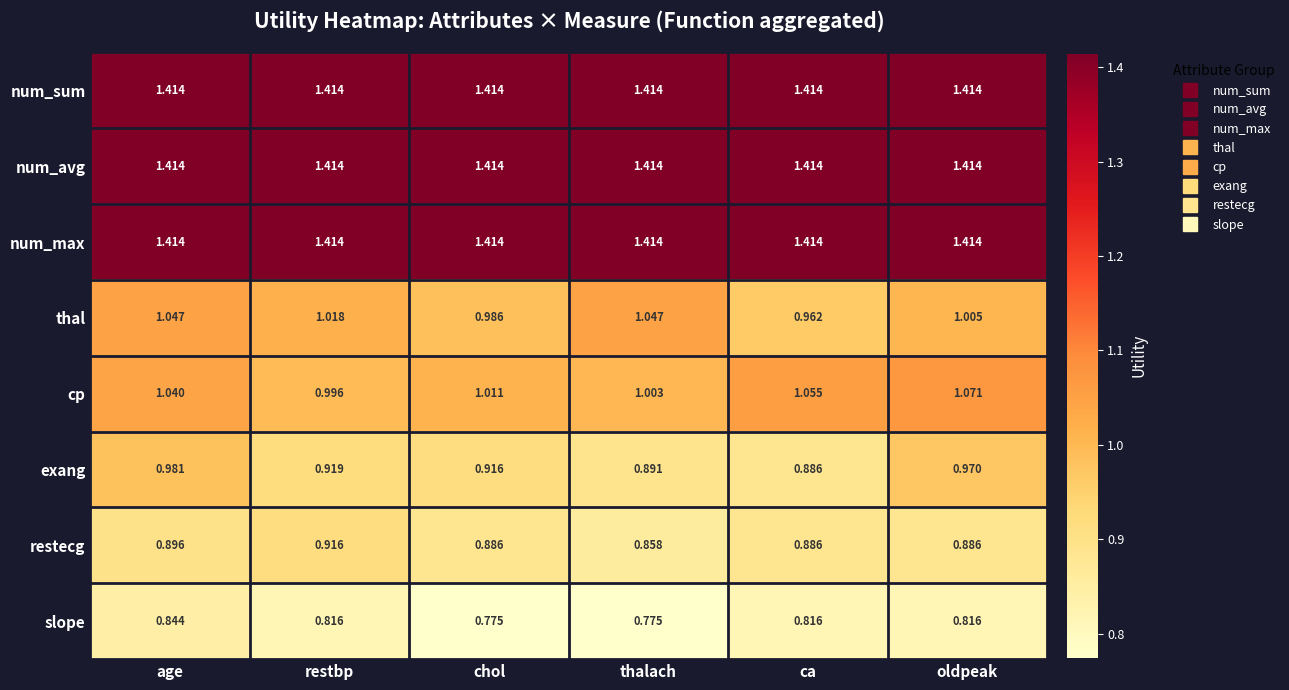

Which category has the highest value in the cp series?

oldpeak